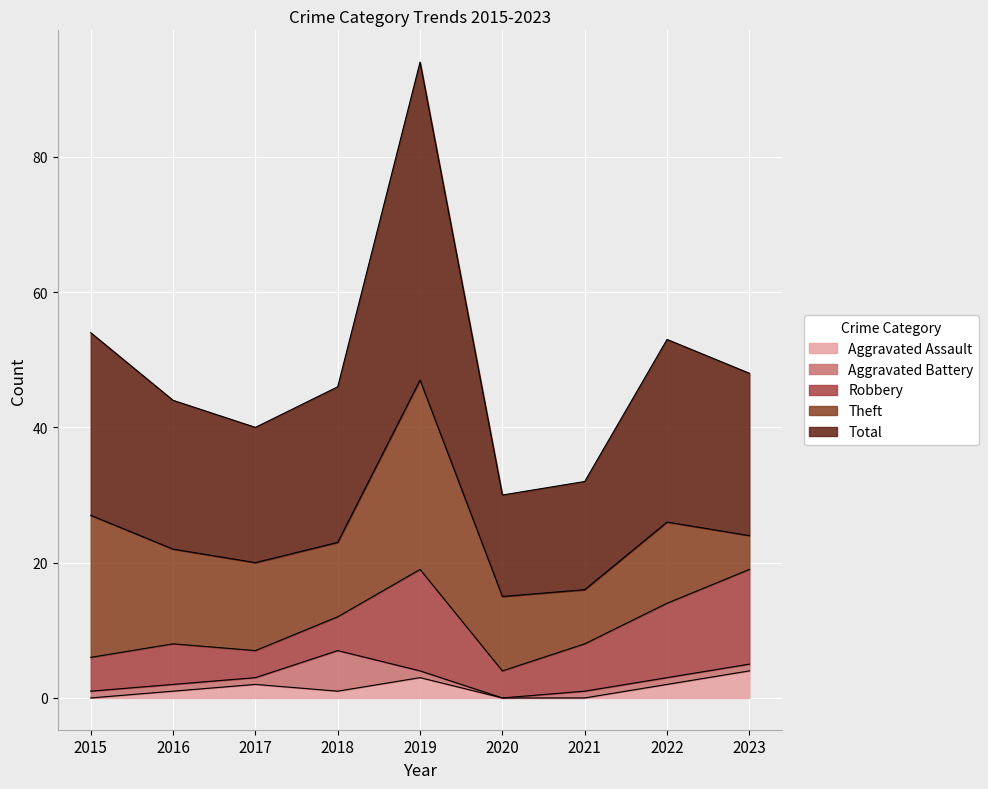

How many Aggravated Assault values are between 0 and 2?

7